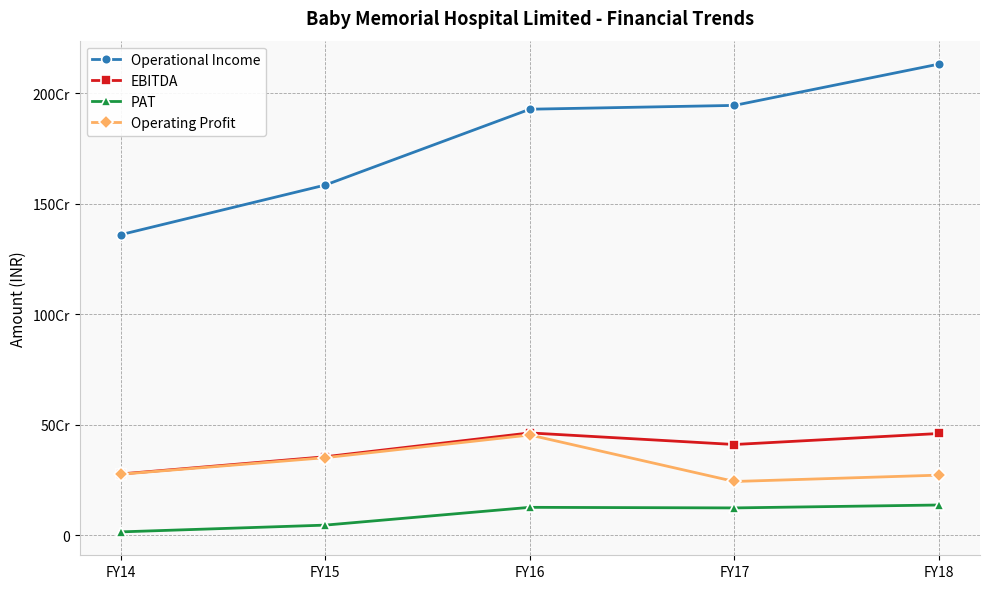

At which label does EBITDA first exceed 410891216?

FY16